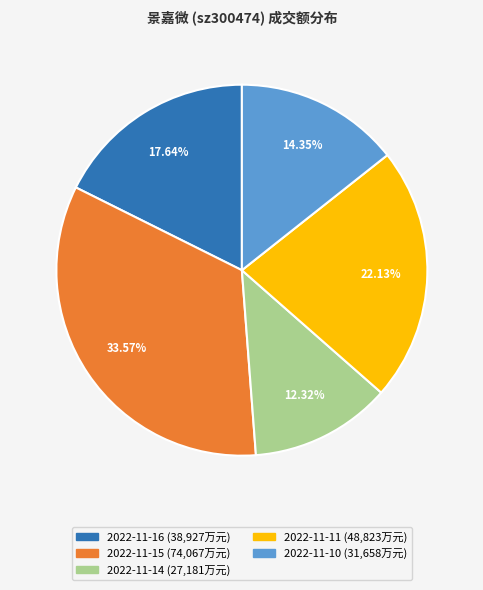

Is it true that 2022-11-16 is 18% of the pie?

True